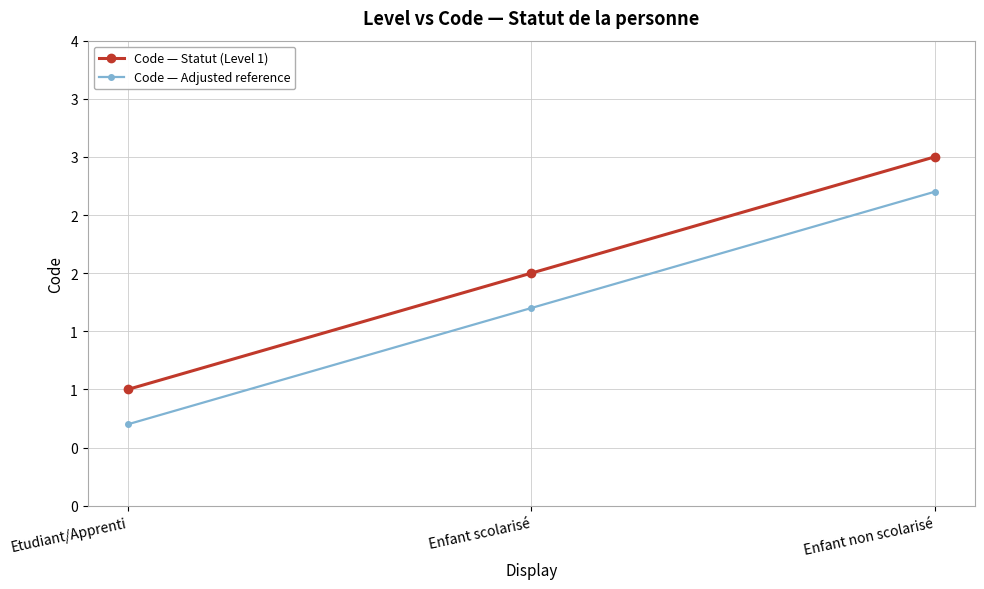

The Code — Adjusted reference series shows 1.7 at Enfant scolarisé. True or false?

True